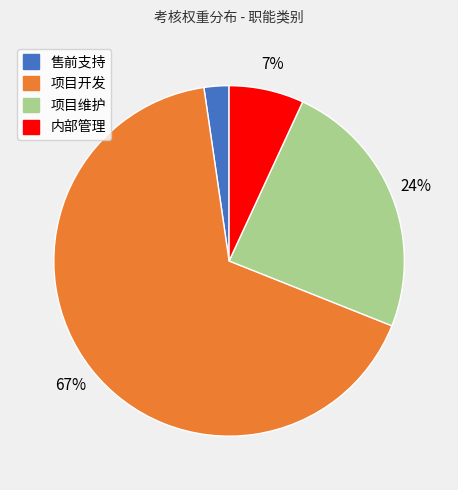

To the nearest percent, what portion does 项目维护 represent?

24%